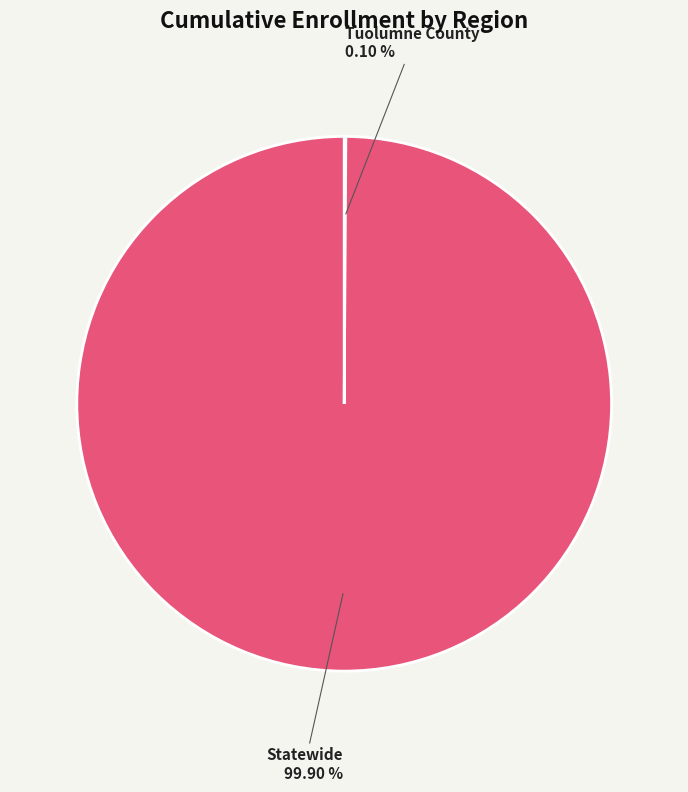

What is the largest slice in the pie chart?

Statewide